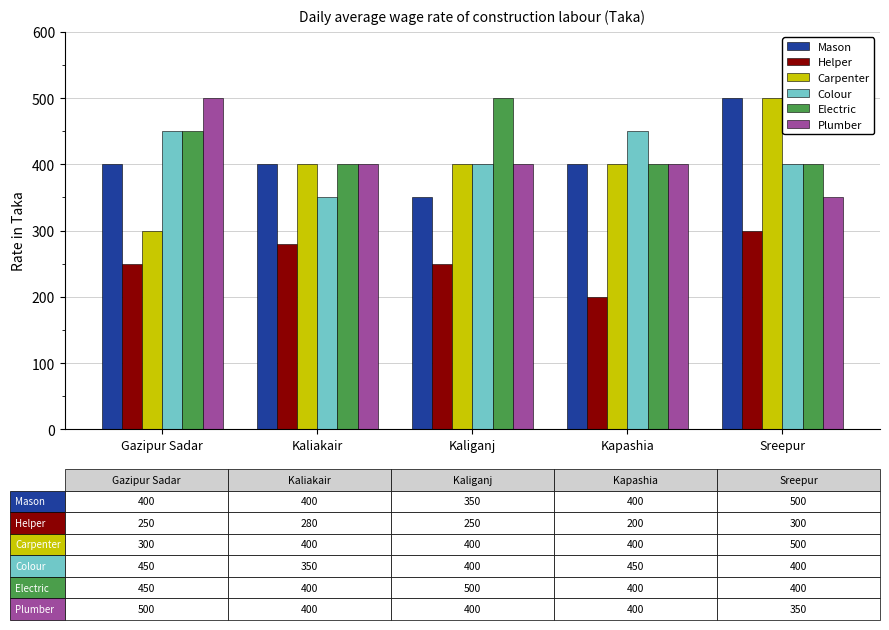

How many distinct data groups are displayed?

6